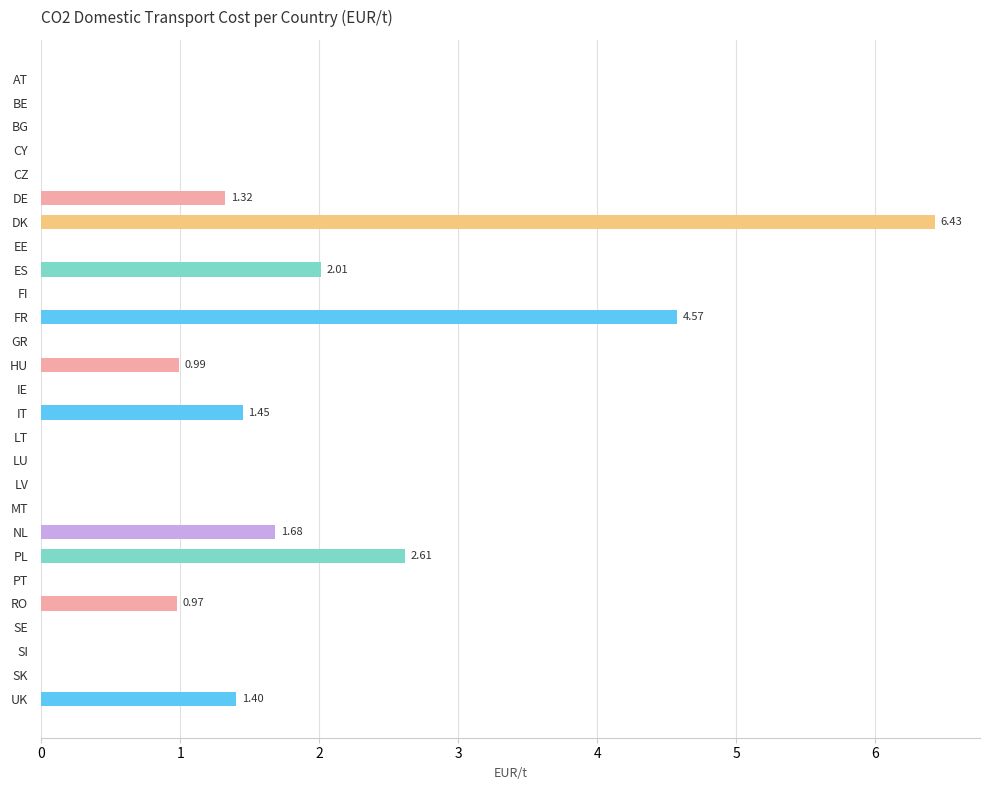

Which category has the highest value across all series?

DK